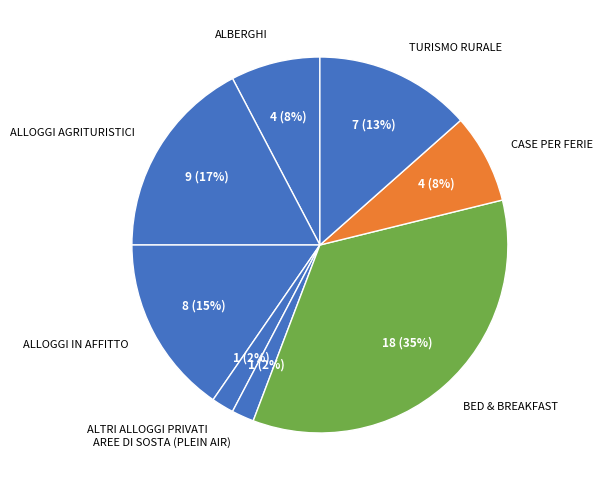

Combined, do BED & BREAKFAST and ALTRI ALLOGGI PRIVATI account for over 50%?

No